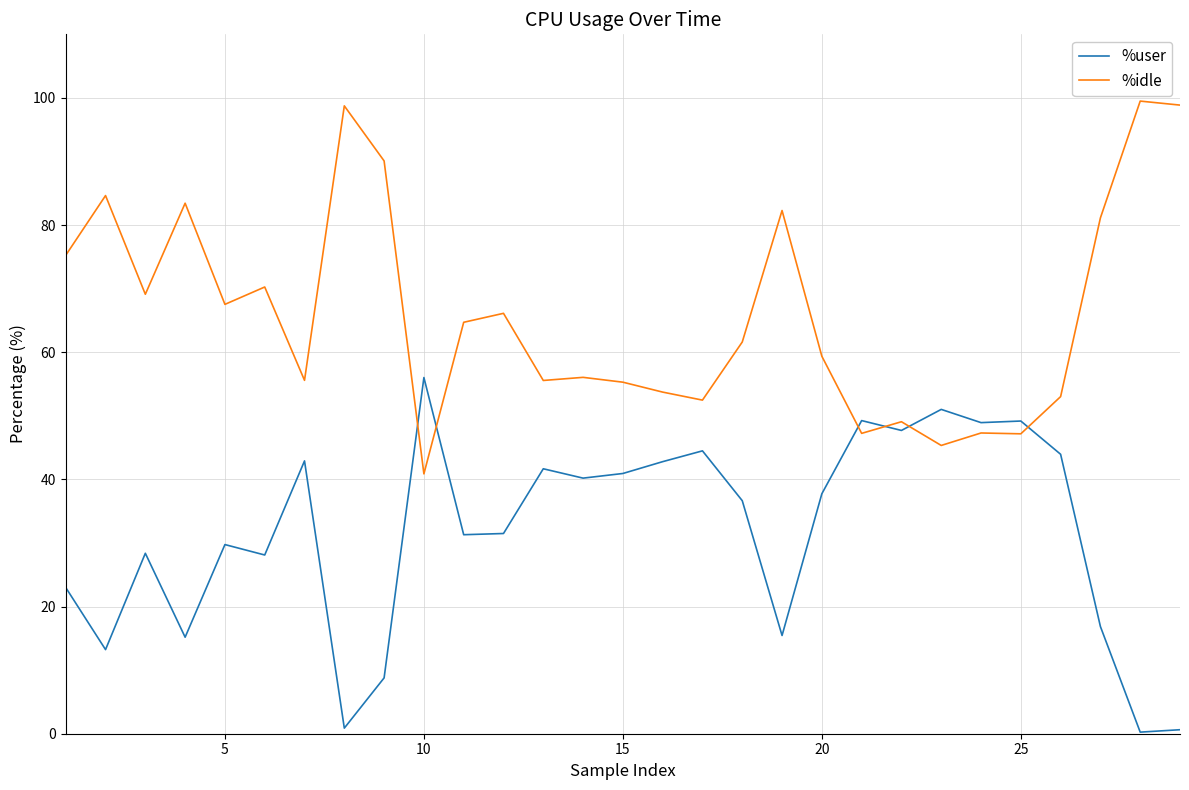

What is the highest value of the %user series?

56.0